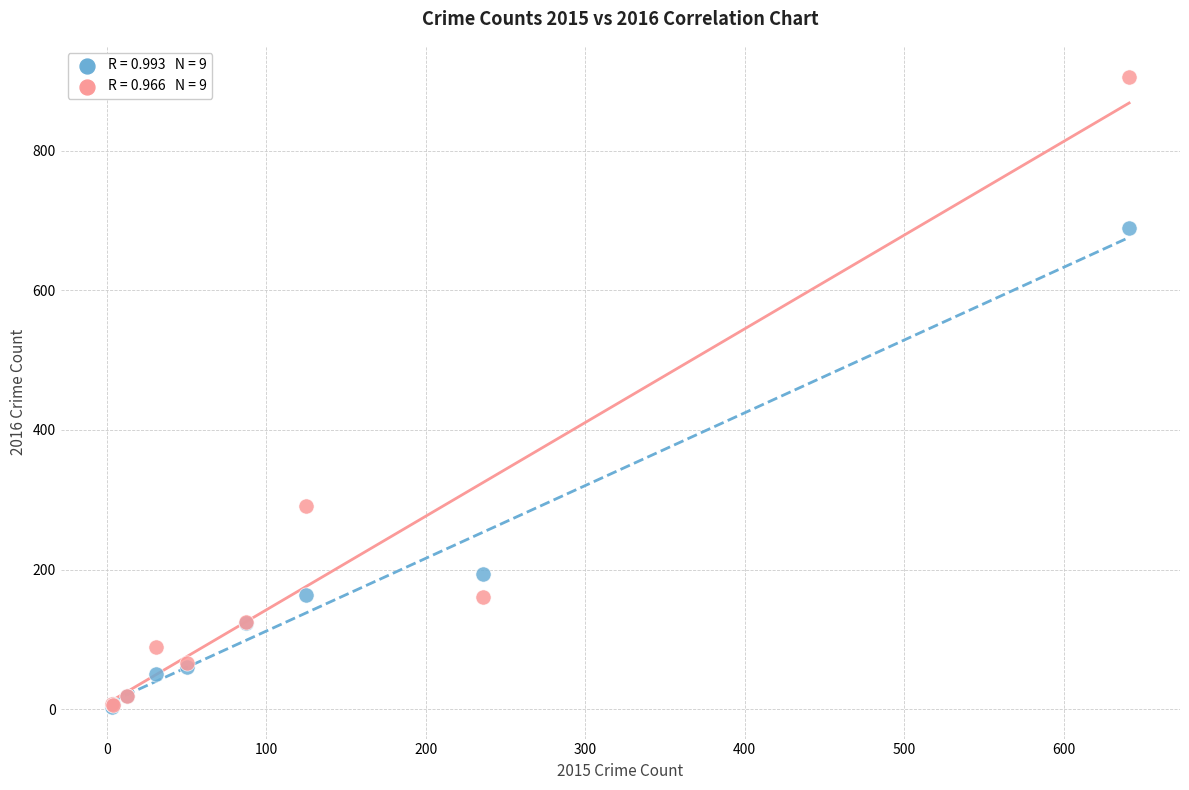

Across all series, what Y value is closest to 454?

291